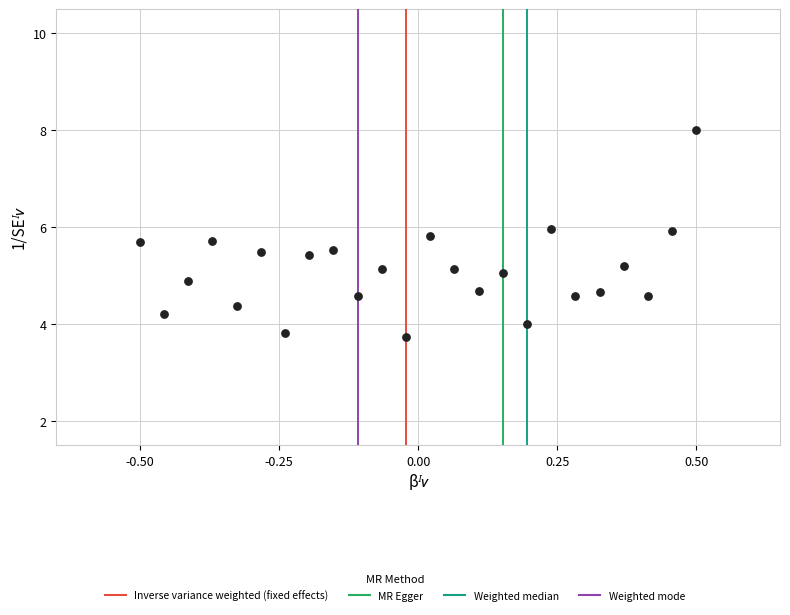

What is the range of X values (max minus min)?

1.0